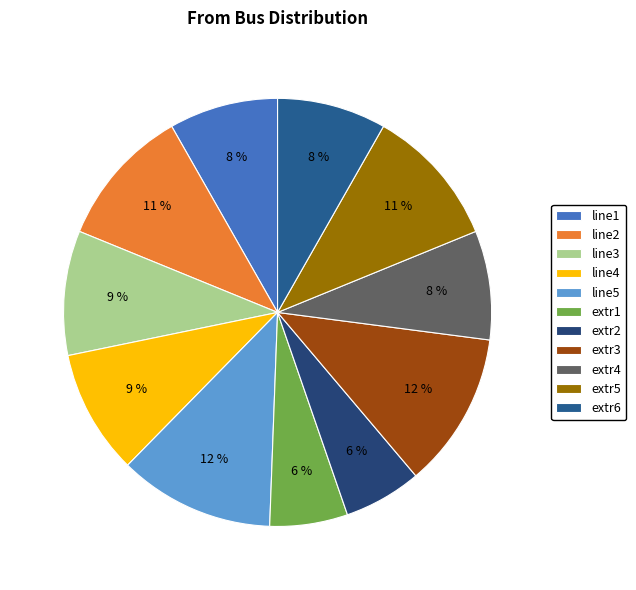

To the nearest percent, what portion does line5 represent?

12%